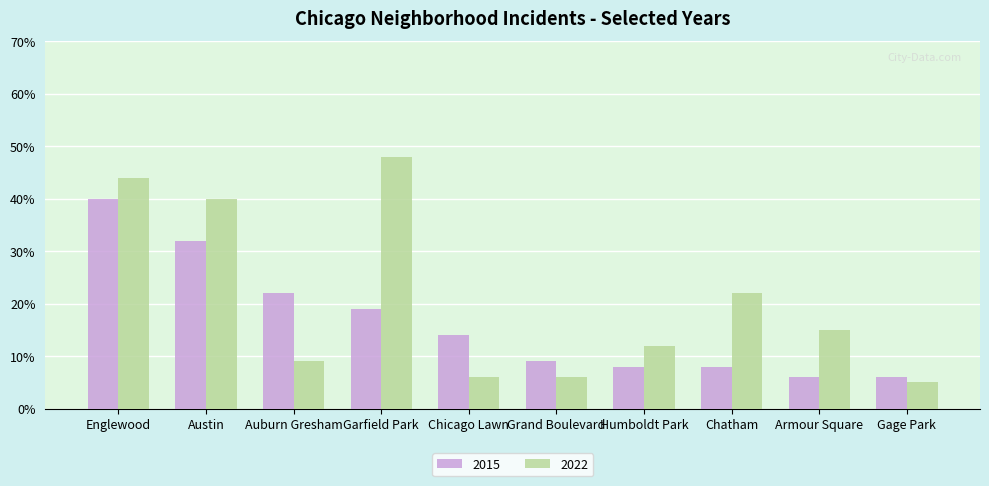

What is the difference between the maximum and minimum values in the 2015 series?

34